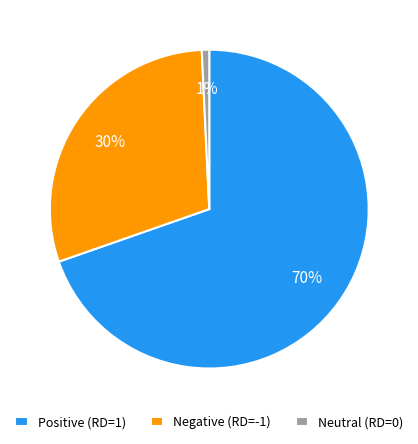

Is it true that Negative (RD=-1) is 22% of the pie?

False